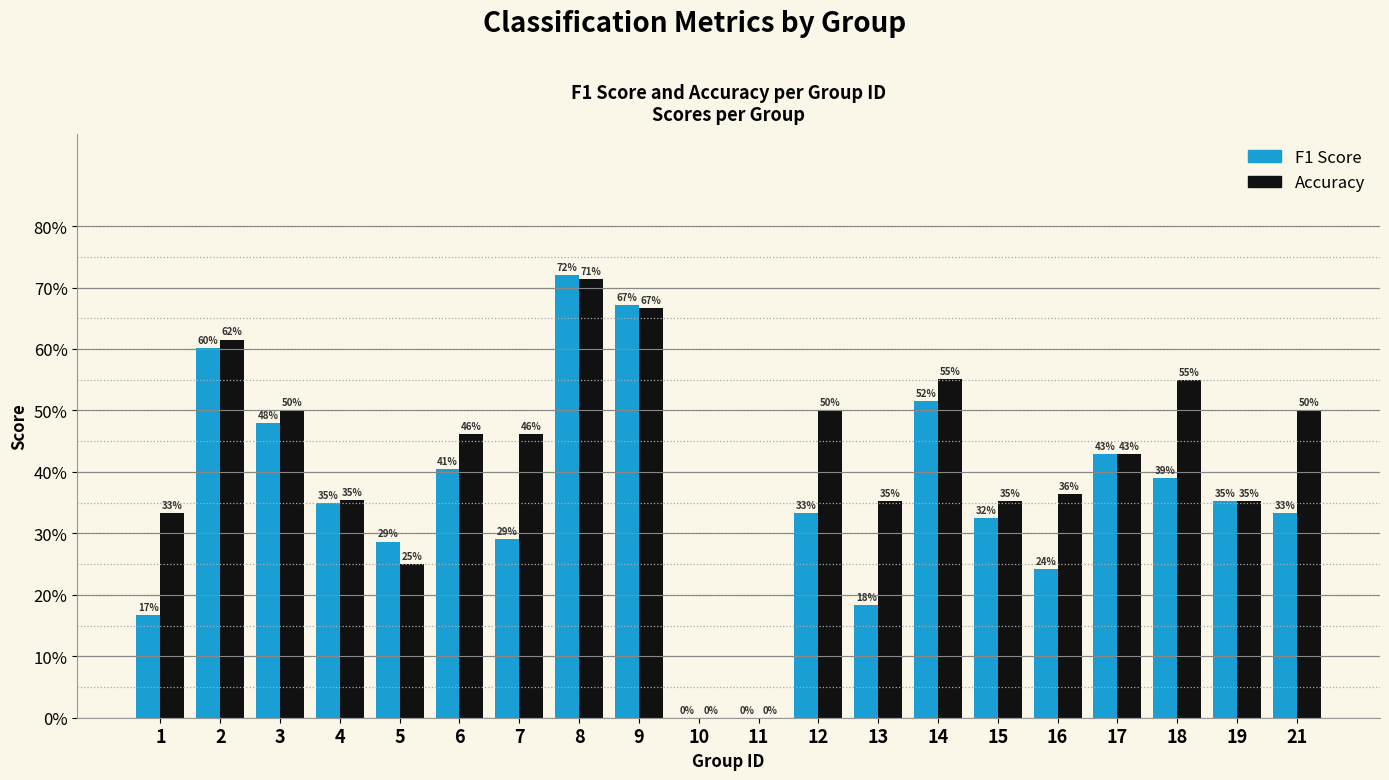

Are the bars horizontal?

No